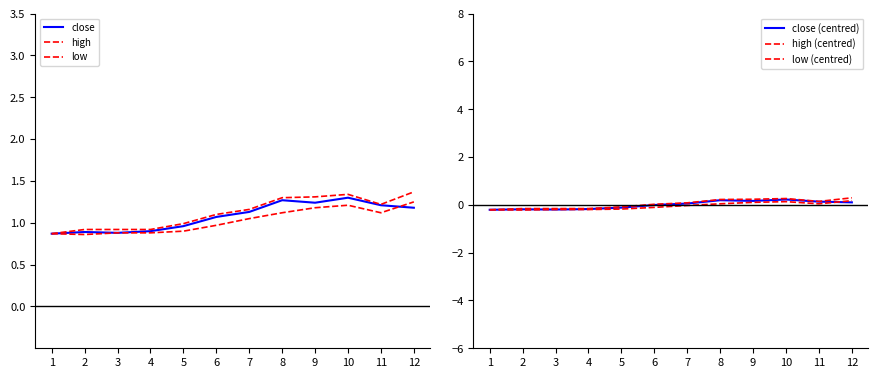

What is the greatest value displayed?

1.4